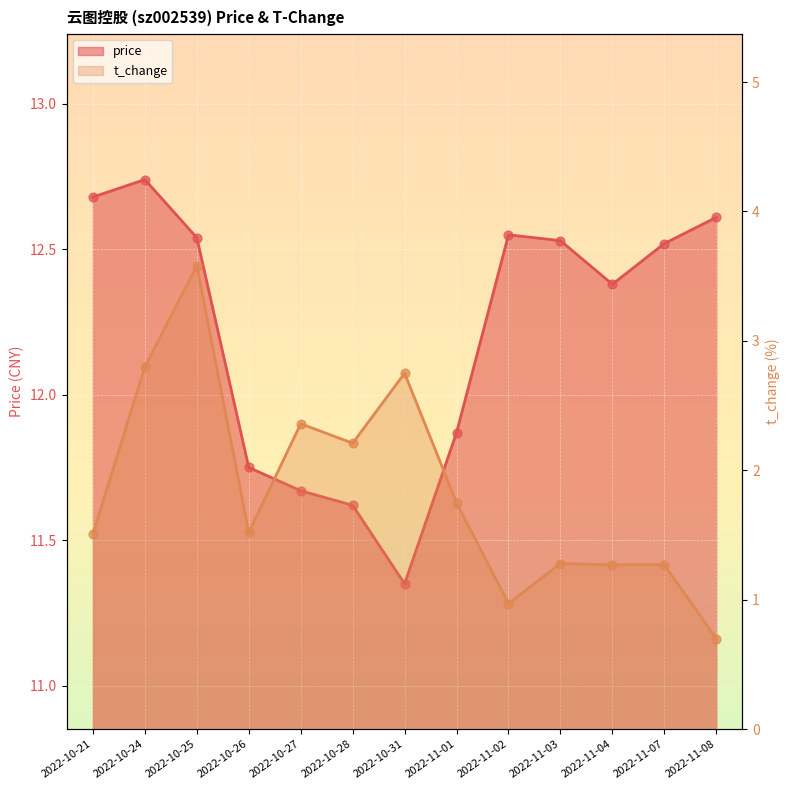

Is the value of price at 2022-11-03 greater than the value of t_change at 2022-11-04?

Yes